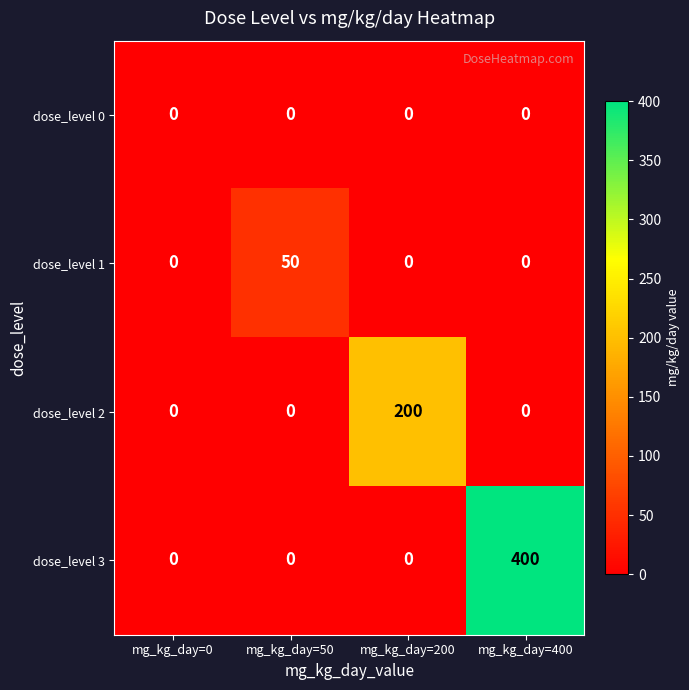

Which series has the widest spread of values?

dose_level 3